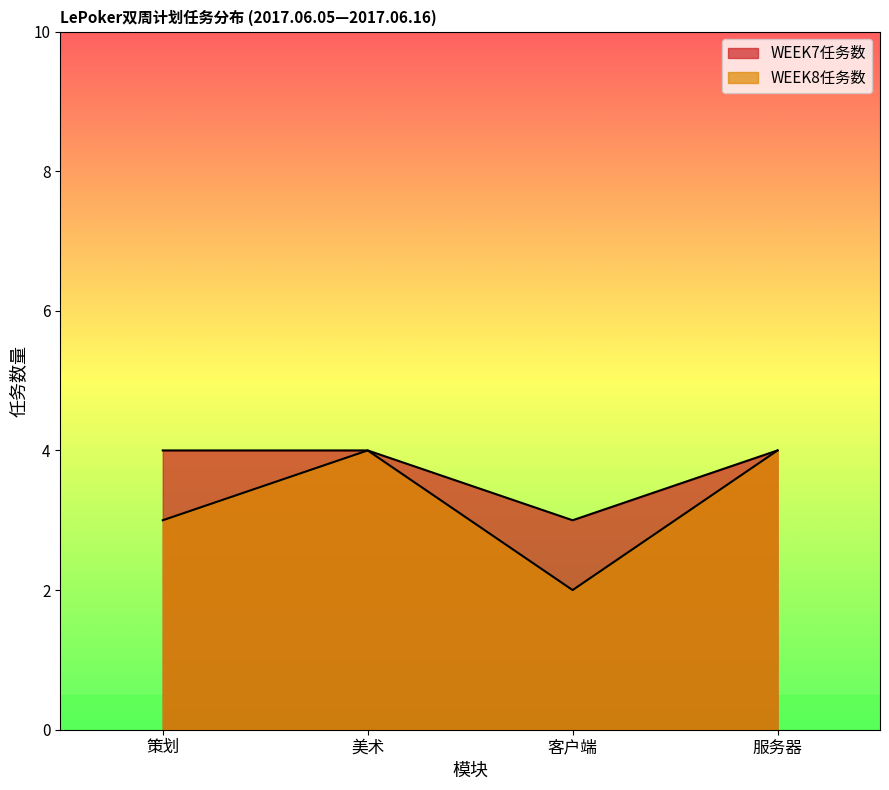

List the series in order of their peak value, highest first.

WEEK7任务数, WEEK8任务数